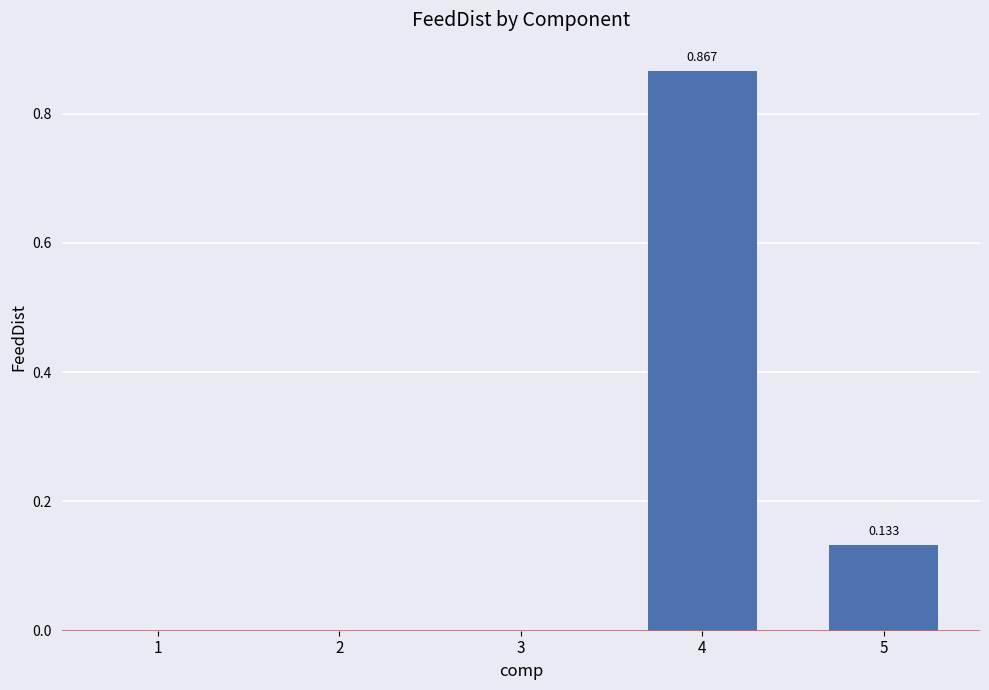

How many distinct data groups are displayed?

1